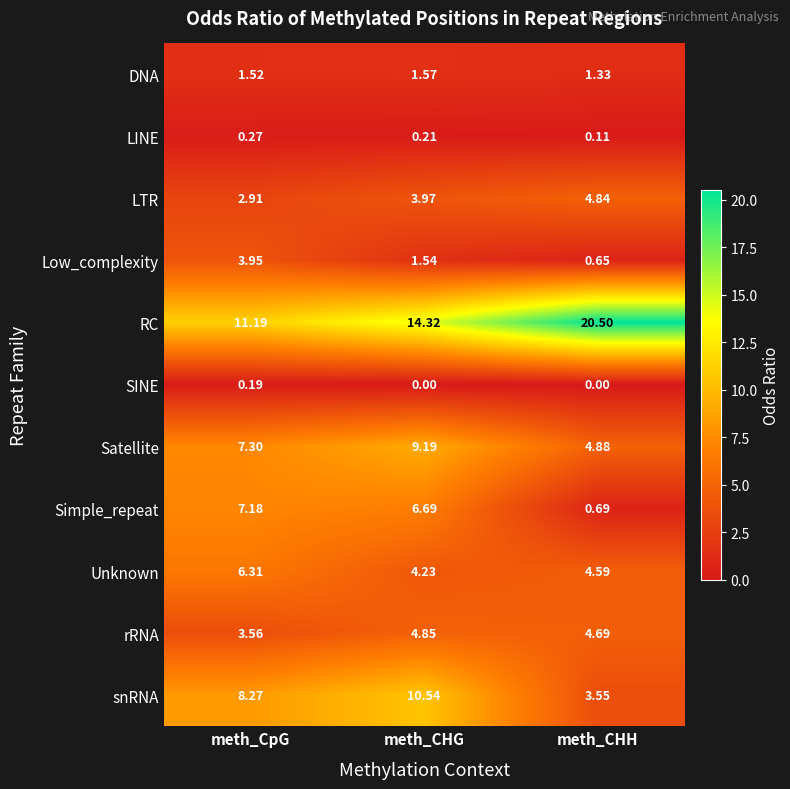

What is the difference between the highest and lowest values at meth_CpG?

11.0